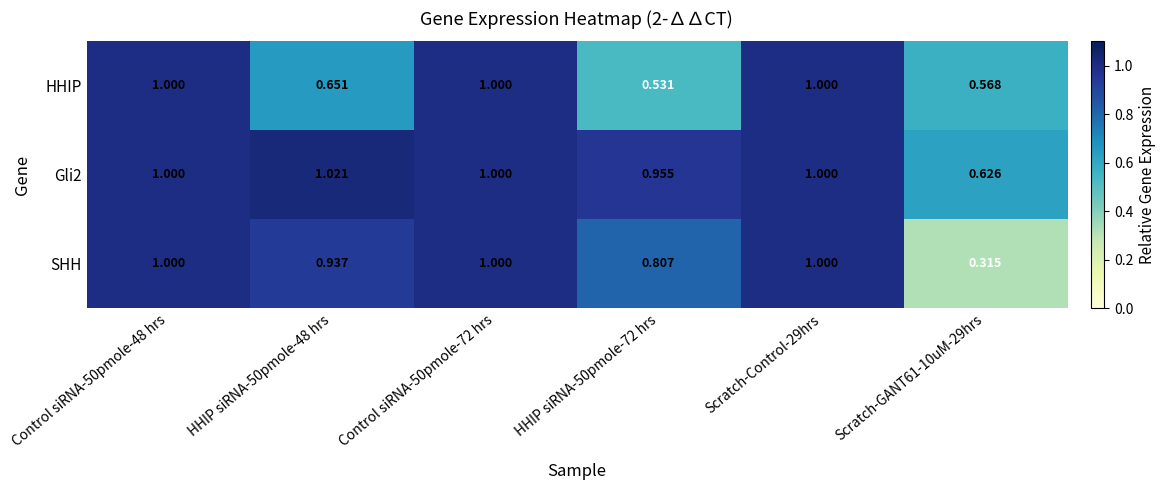

Between HHIP siRNA-50pmole-48 hrs and HHIP siRNA-50pmole-72 hrs, which series saw the biggest shift?

SHH